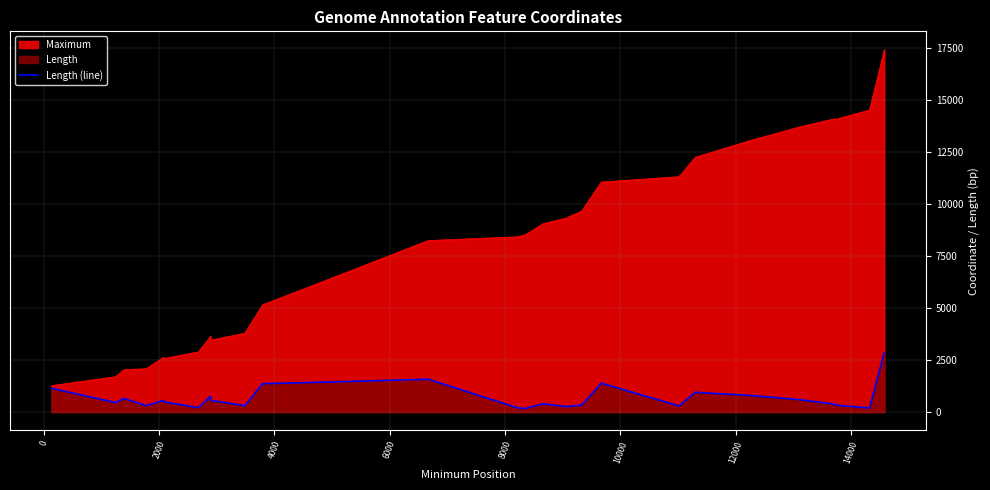

What is the value of the 39th point from the left?

2847